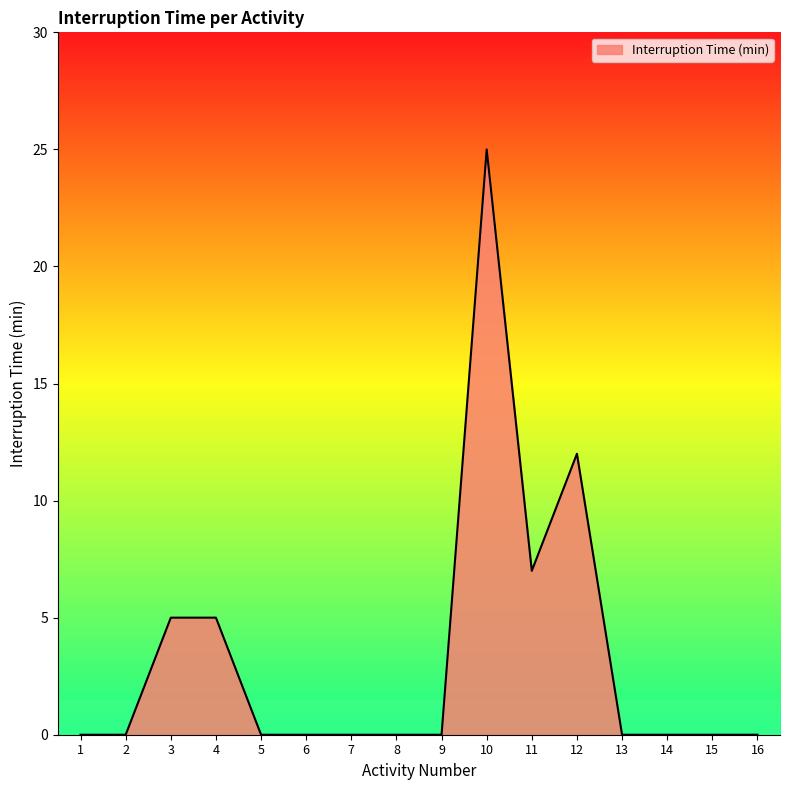

Where is the data nearest to the value 12?

12